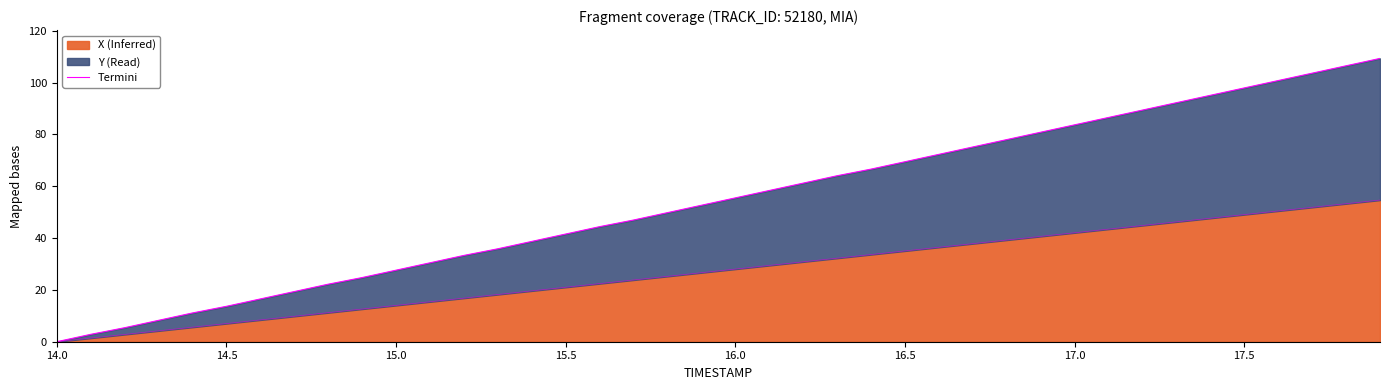

Which label corresponds to the smallest value in the chart?

14.0